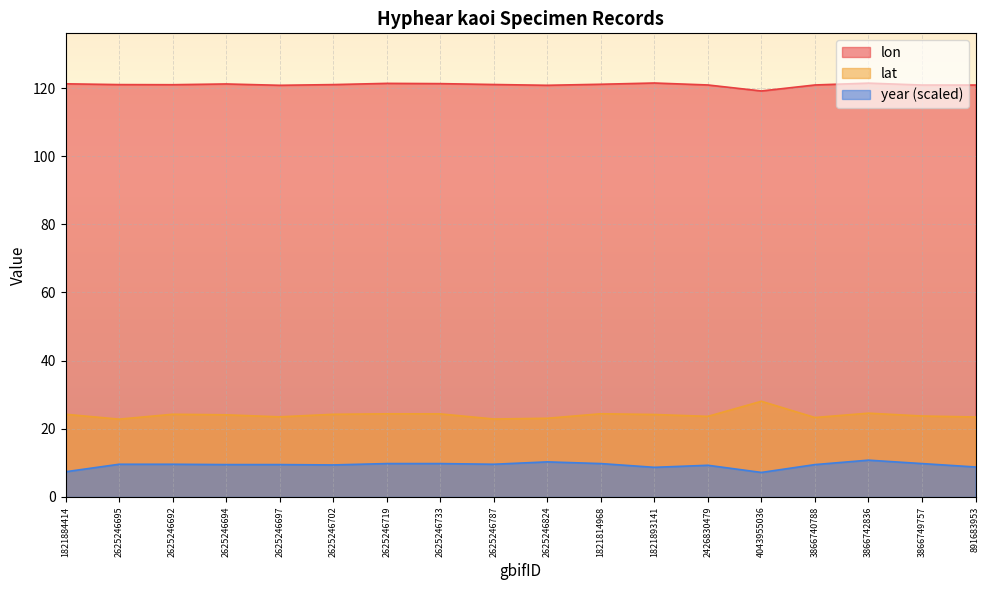

At which label does lon first exceed 121?

1821884414